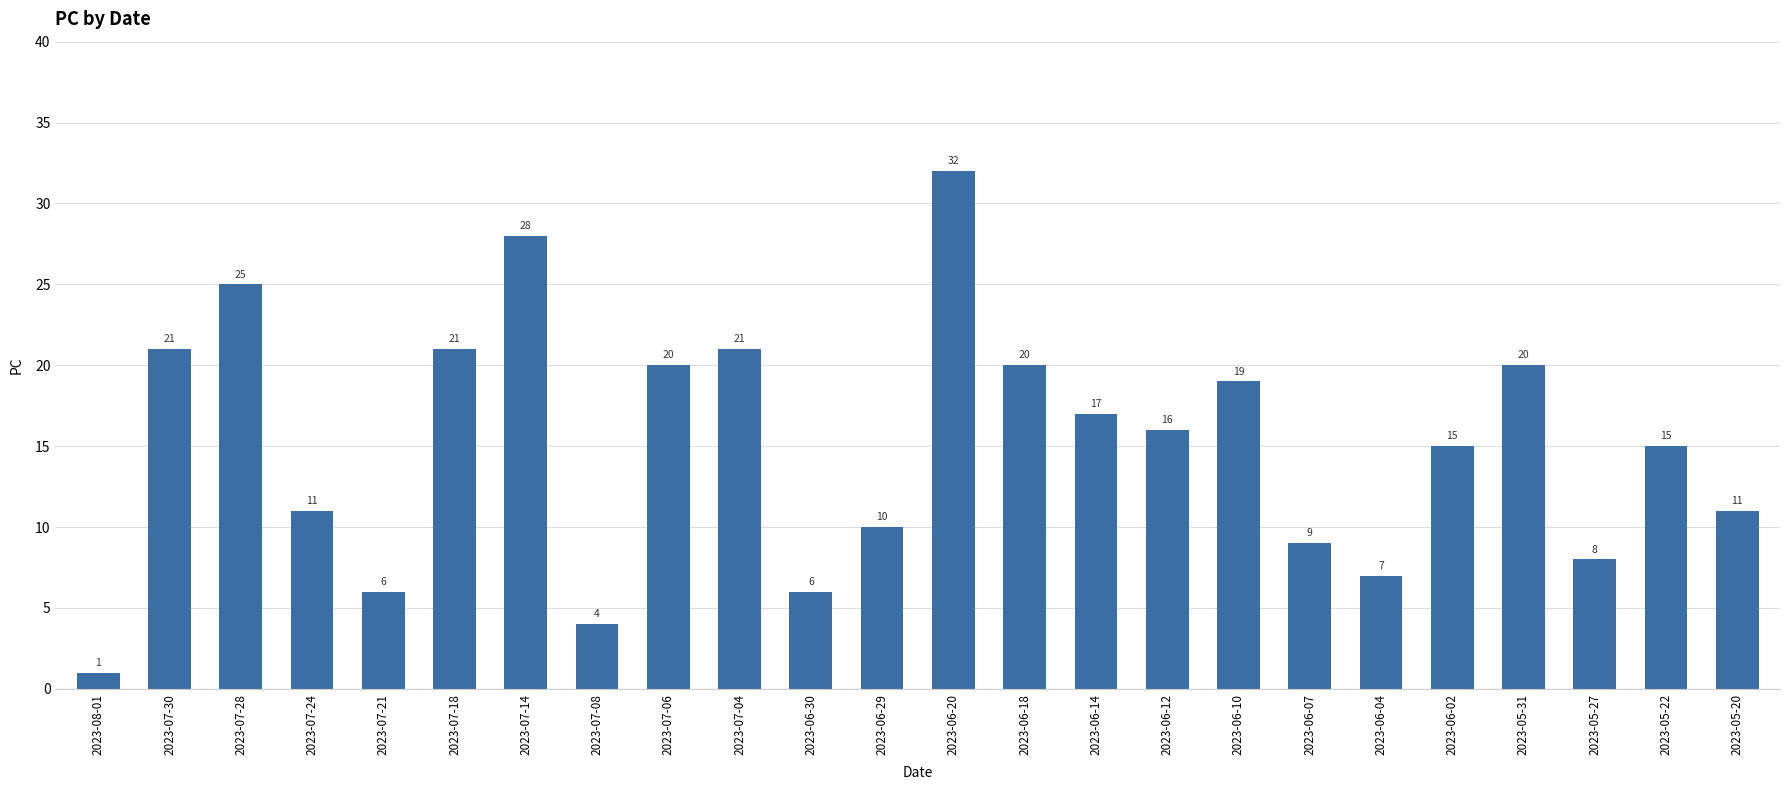

Reading right to left, transcribe all the data shown in this chart.

11	15	8	20	15	7	9	19	16	17	20	32	10	6	21	20	4	28	21	6	11	25	21	1